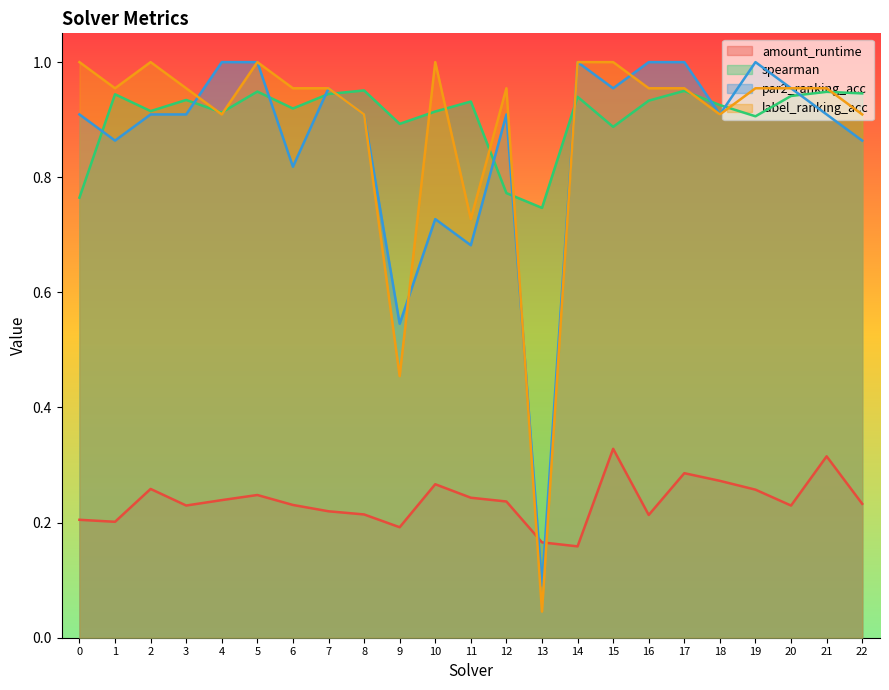

Is the value of label_ranking_acc at 13 greater than the value of spearman at 10?

No